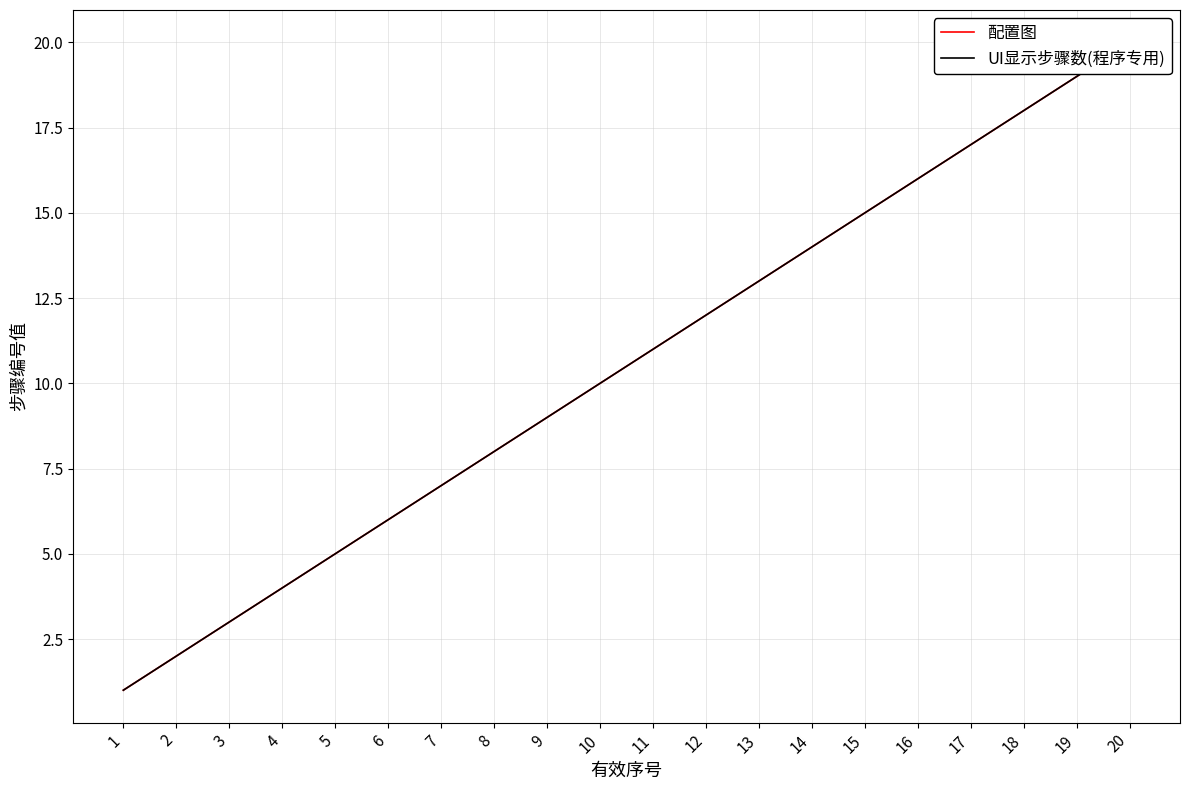

Reading left to right, transcribe all the data shown in this chart.

配置图: 1=1	2=2	3=3	4=4	5=5	6=6	7=7	8=8	9=9	10=10	11=11	12=12	13=13	14=14	15=15	16=16	17=17	18=18	19=19	20=20
UI显示步骤数(程序专用): 1=1	2=2	3=3	4=4	5=5	6=6	7=7	8=8	9=9	10=10	11=11	12=12	13=13	14=14	15=15	16=16	17=17	18=18	19=19	20=20